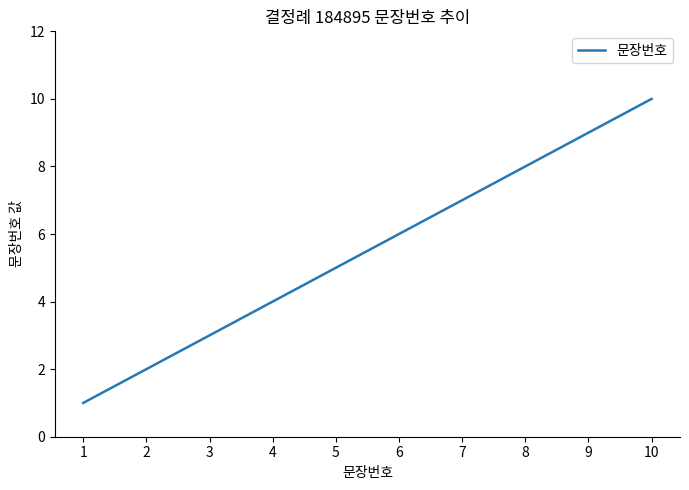

What is the change in value from 1 to 8?

+7